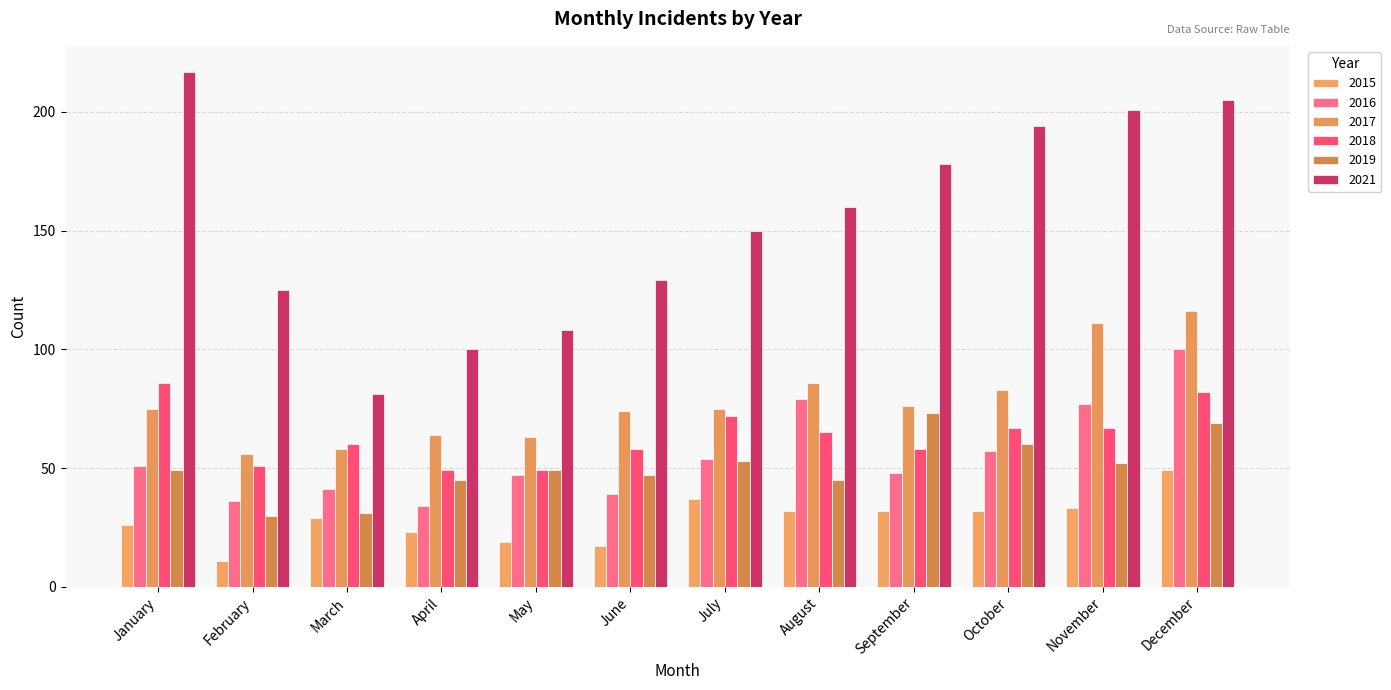

How many values in the 2018 series are below 65?

6